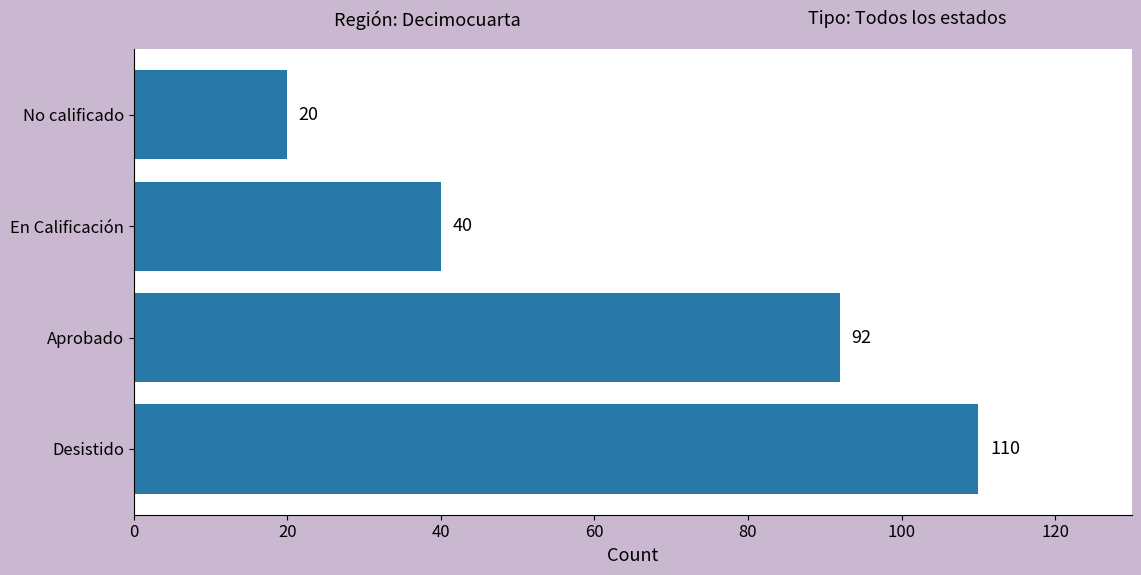

What is the average value?

66